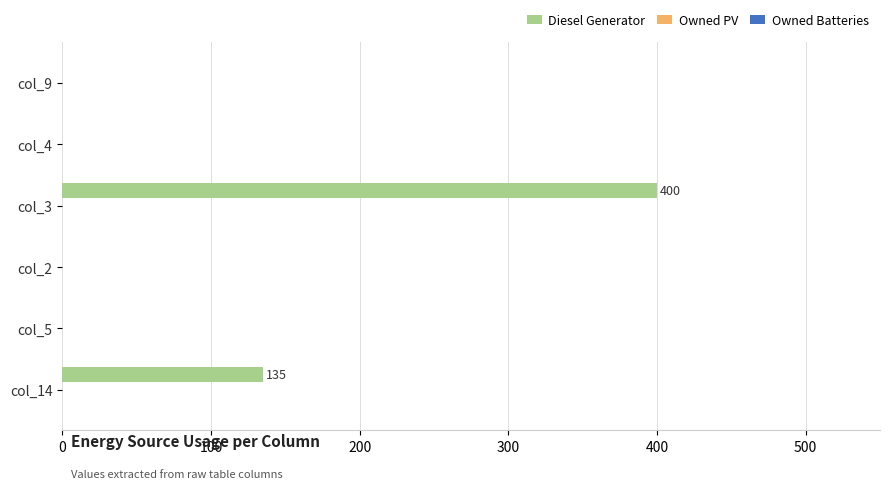

Are the bars horizontal?

Yes